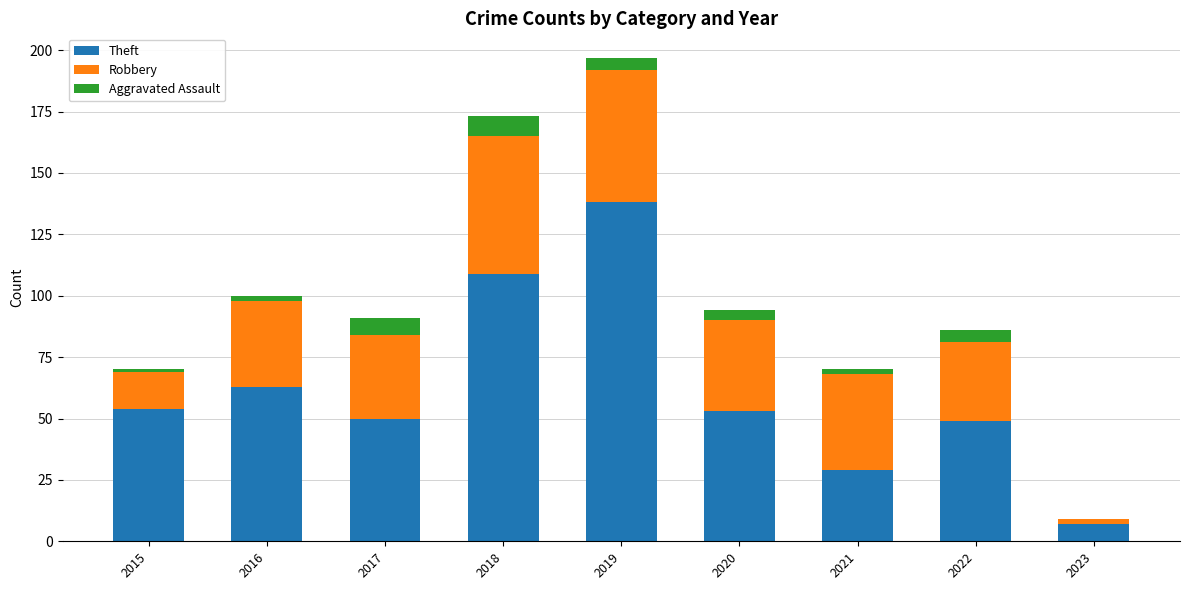

At which category is the sum across all series the highest?

2019